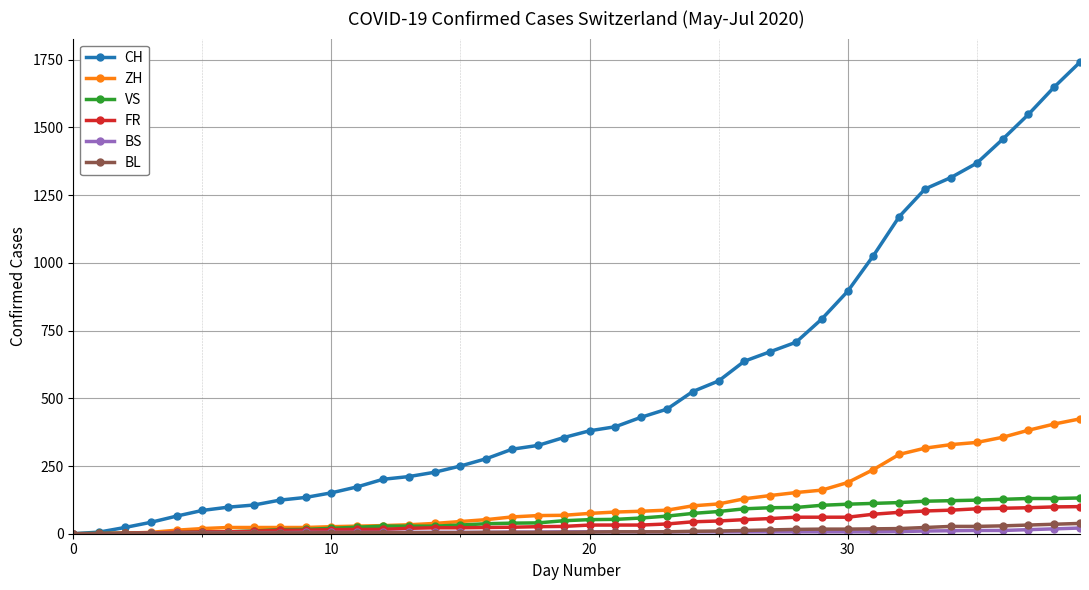

Does the chart display data point markers on the line(s)?

Yes